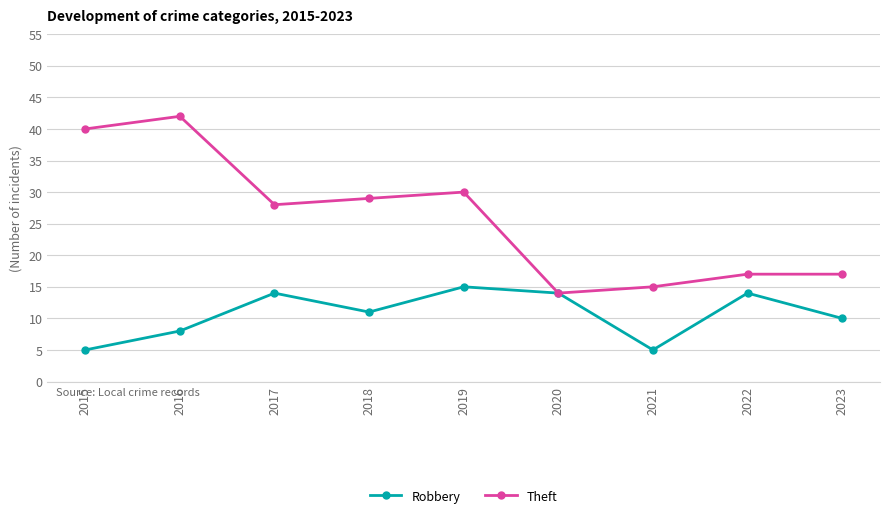

Rank the series by their average value, from highest to lowest.

Theft, Robbery